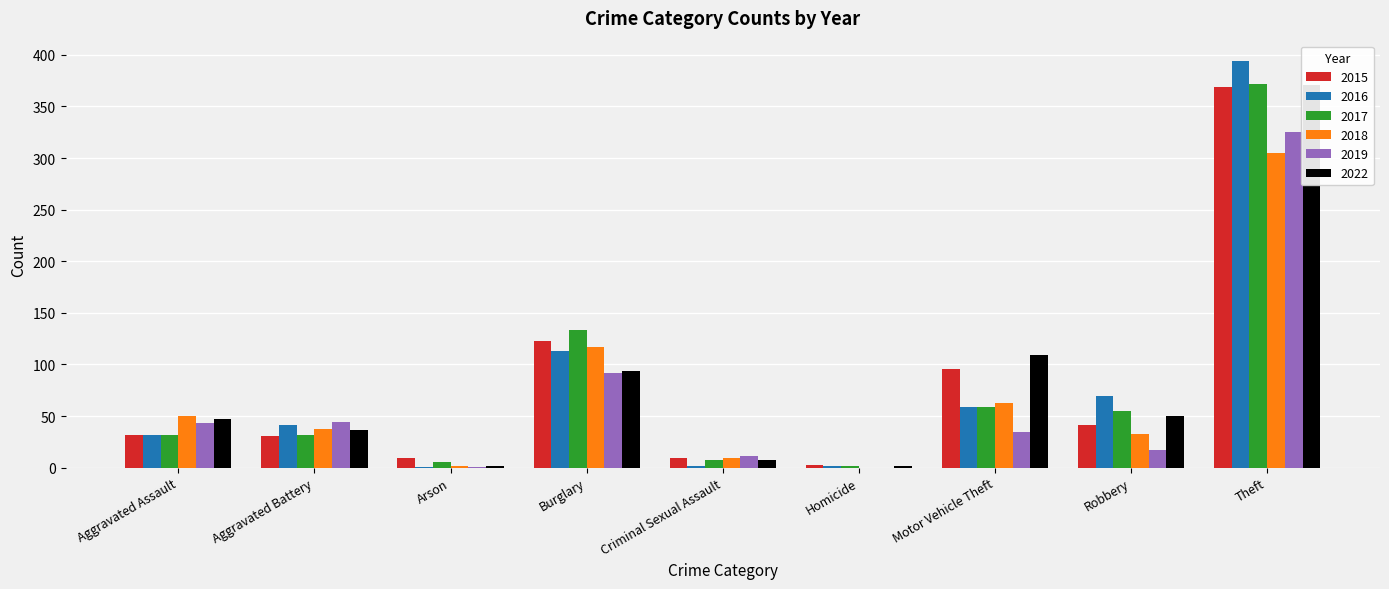

What is the difference between the maximum and second lowest values in the 2016 series?

392